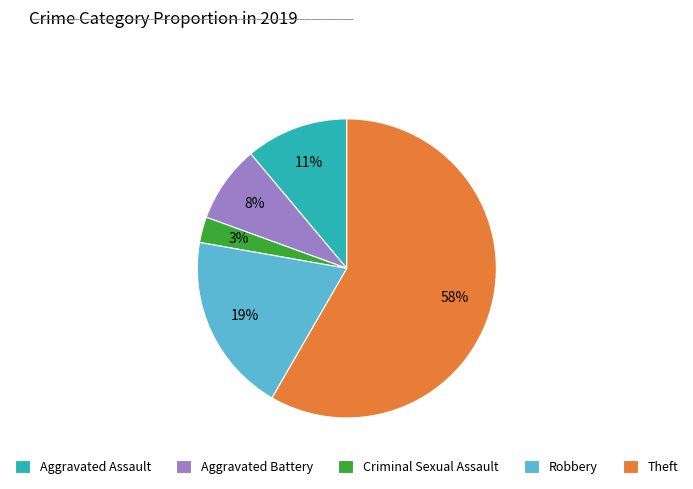

Count the number of slices in the pie.

5